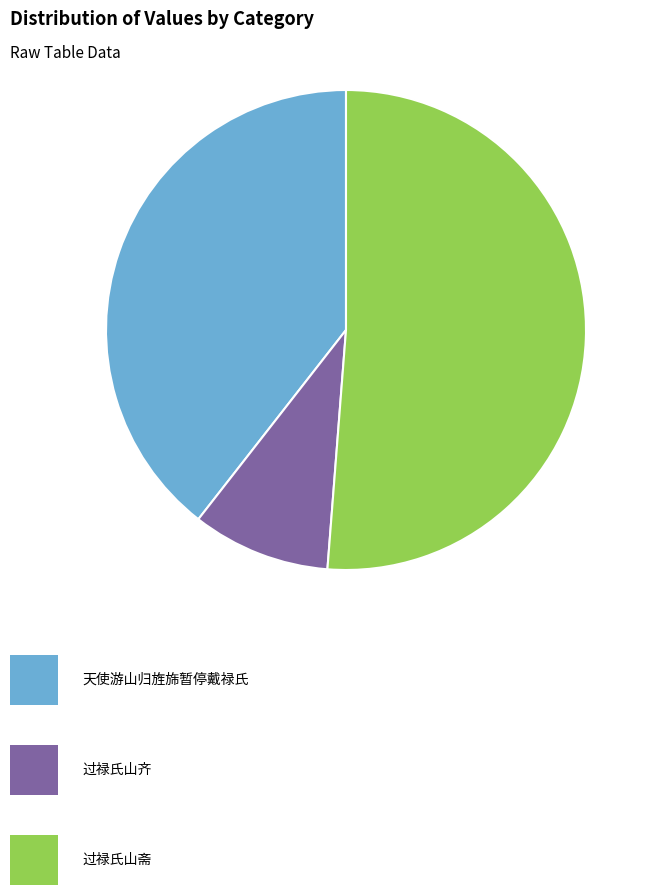

Does any single category account for the majority?

Yes